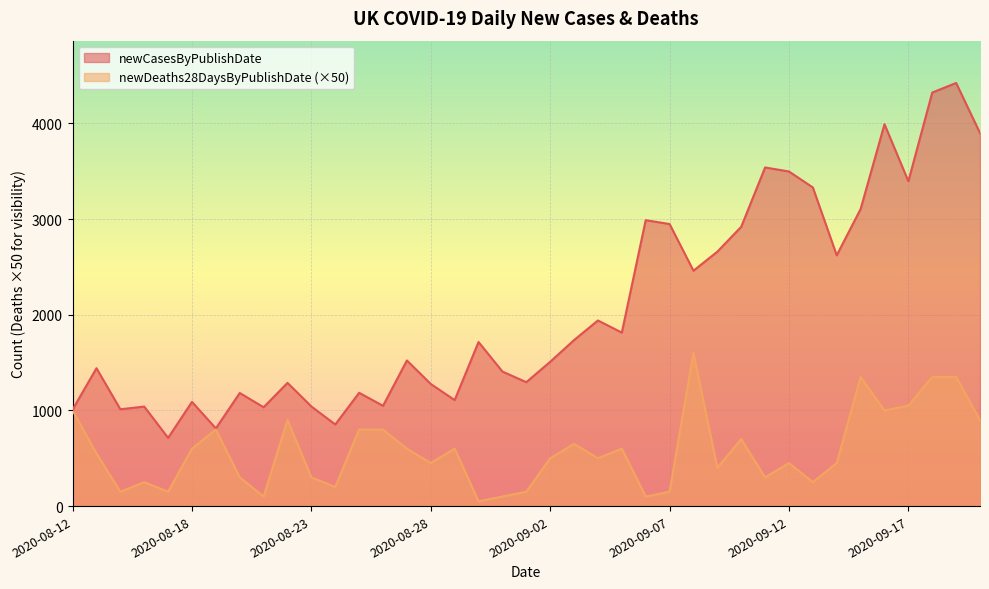

True or false: newCasesByPublishDate has a value of 2988 at 2020-09-06.

True